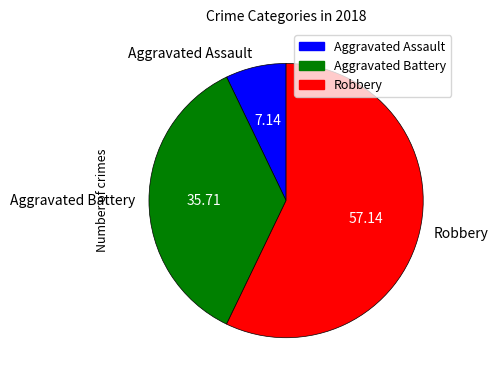

Is the sum of Aggravated Assault and Robbery greater than half?

Yes